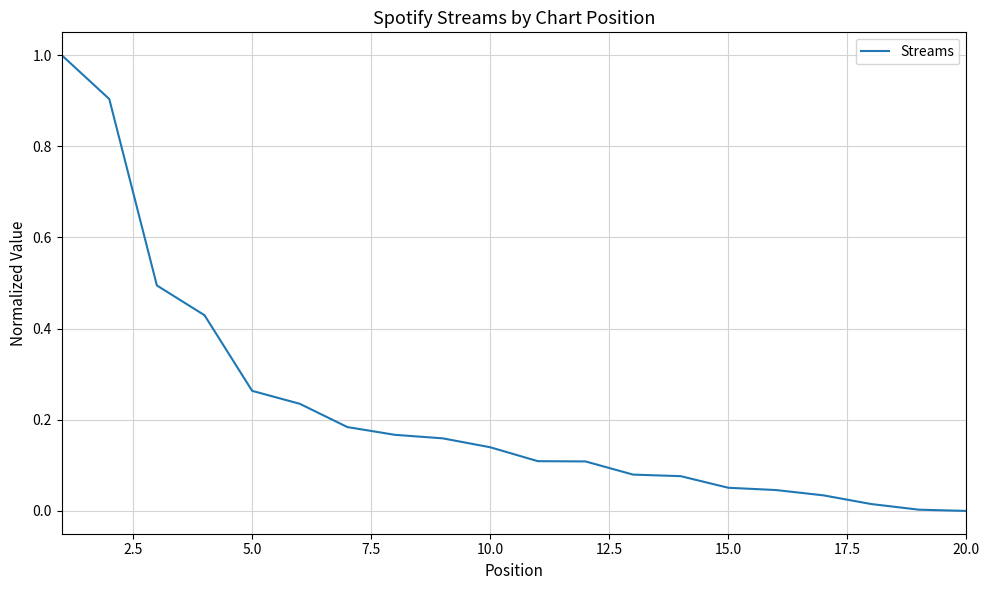

What is the difference between the maximum and minimum values?

1.0